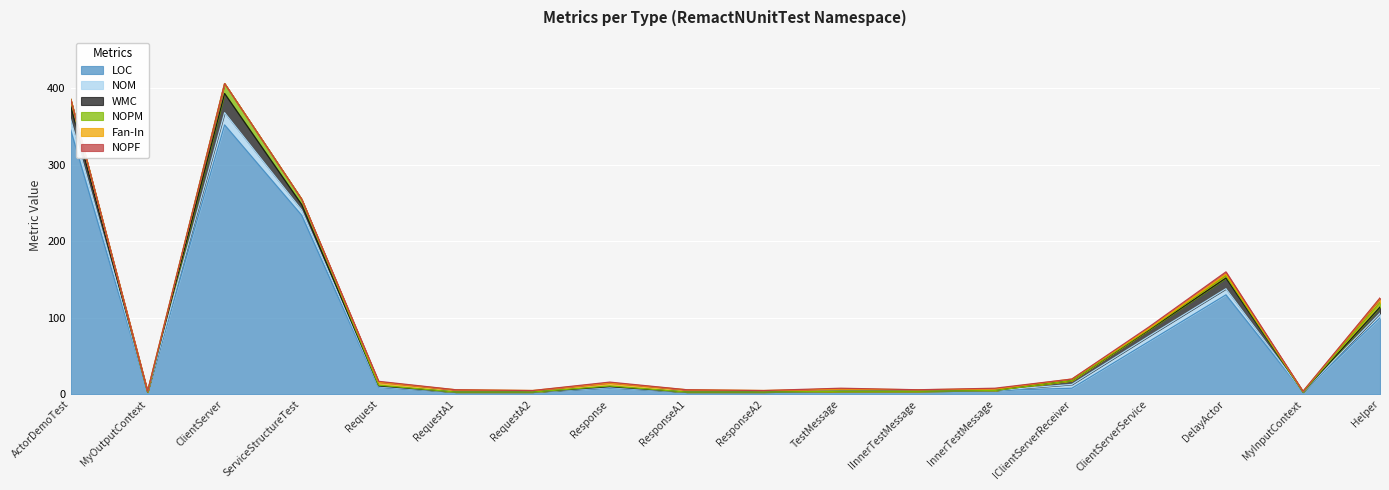

How many distinct data groups are displayed?

6